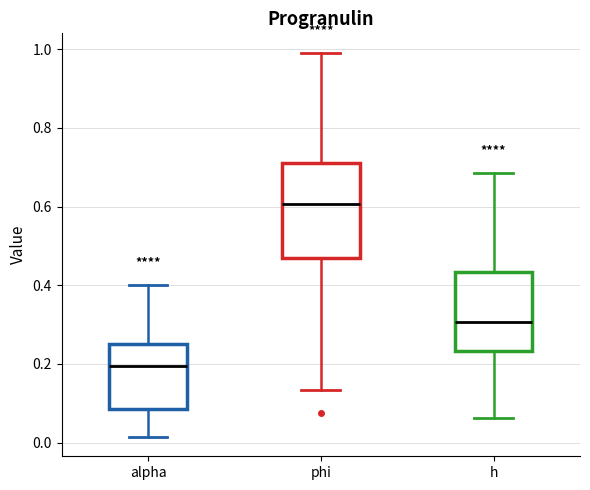

Which box has the highest median line?

phi